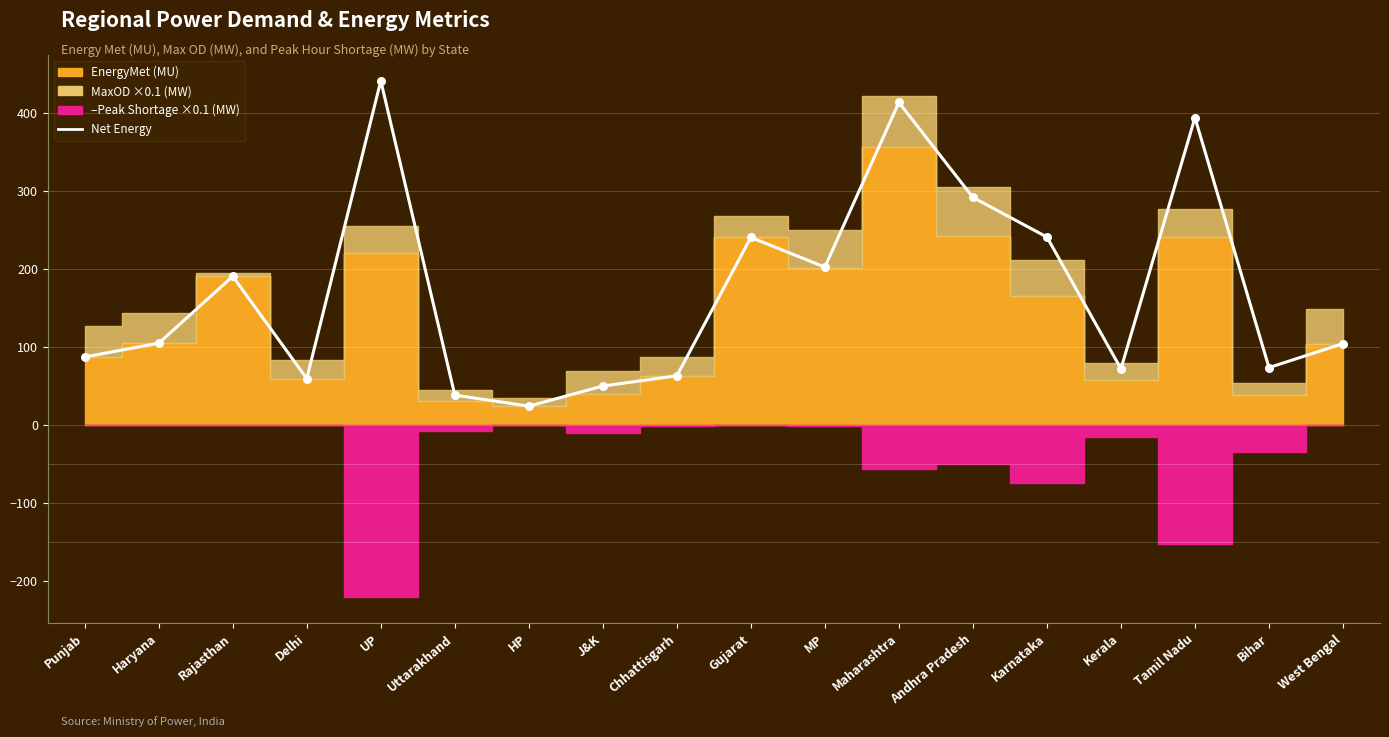

What is the change in value from Uttarakhand to Kerala?

+33.7